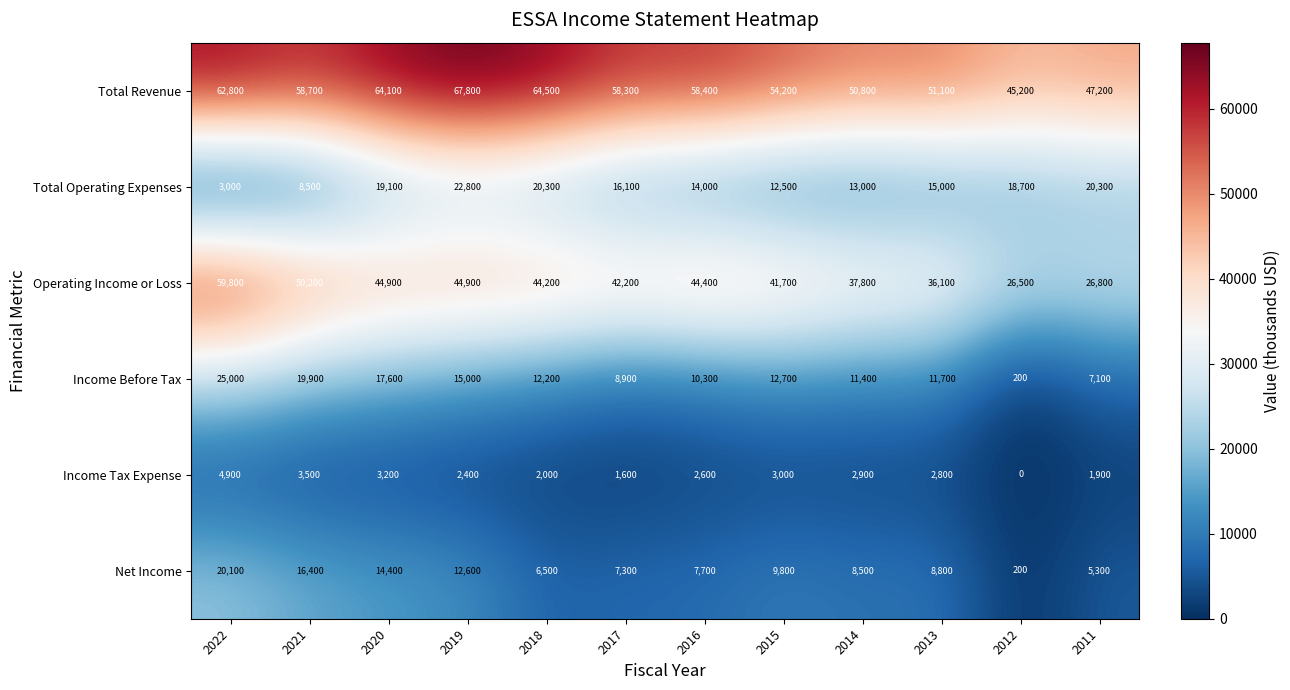

True or false: Income Tax Expense has a value of 2600 at 2016.

True